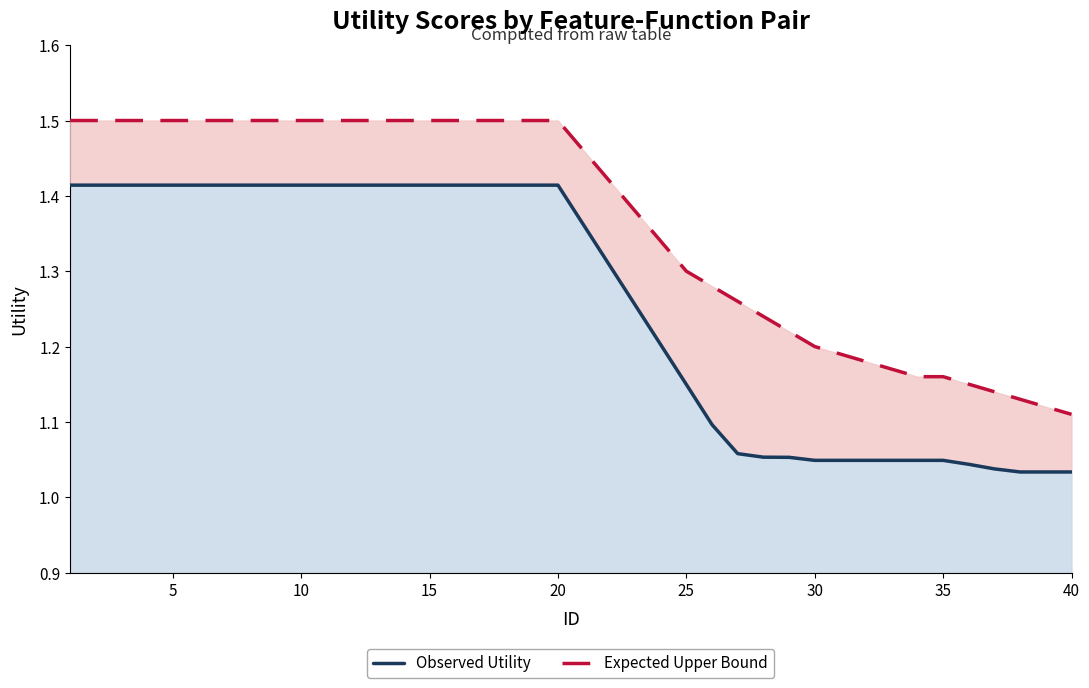

What is the smallest value displayed?

1.0